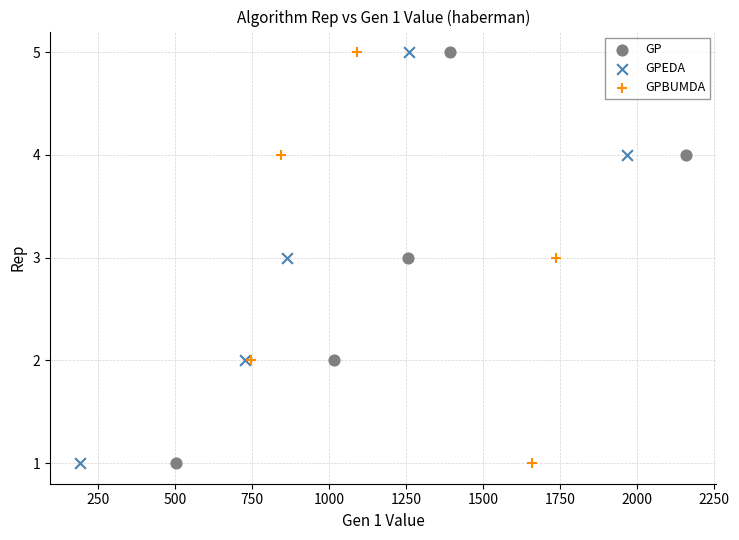

What are all the series names shown in the legend?

GP, GPEDA, GPBUMDA